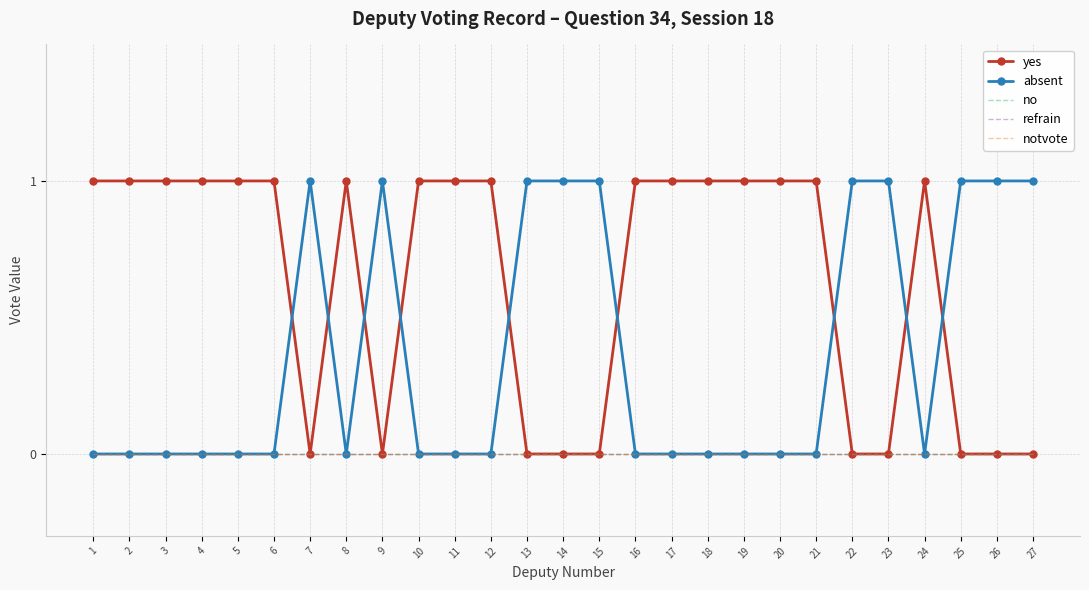

Is the value of no at 25 greater than the value of yes at 8?

No